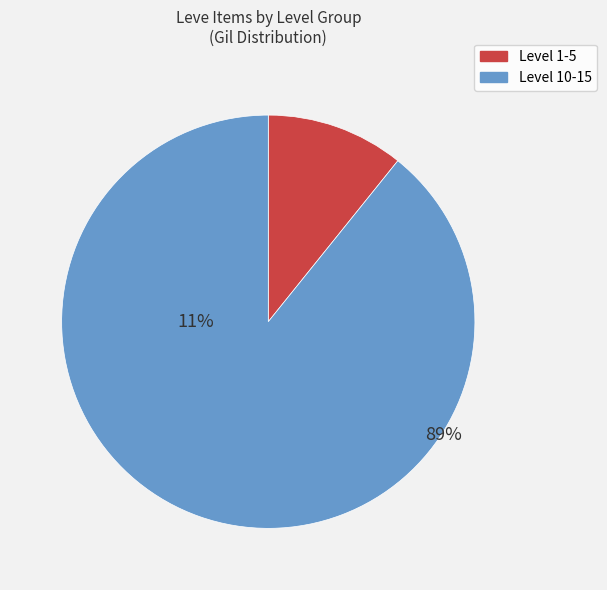

Is Hempen Underpants the majority of the pie?

Yes